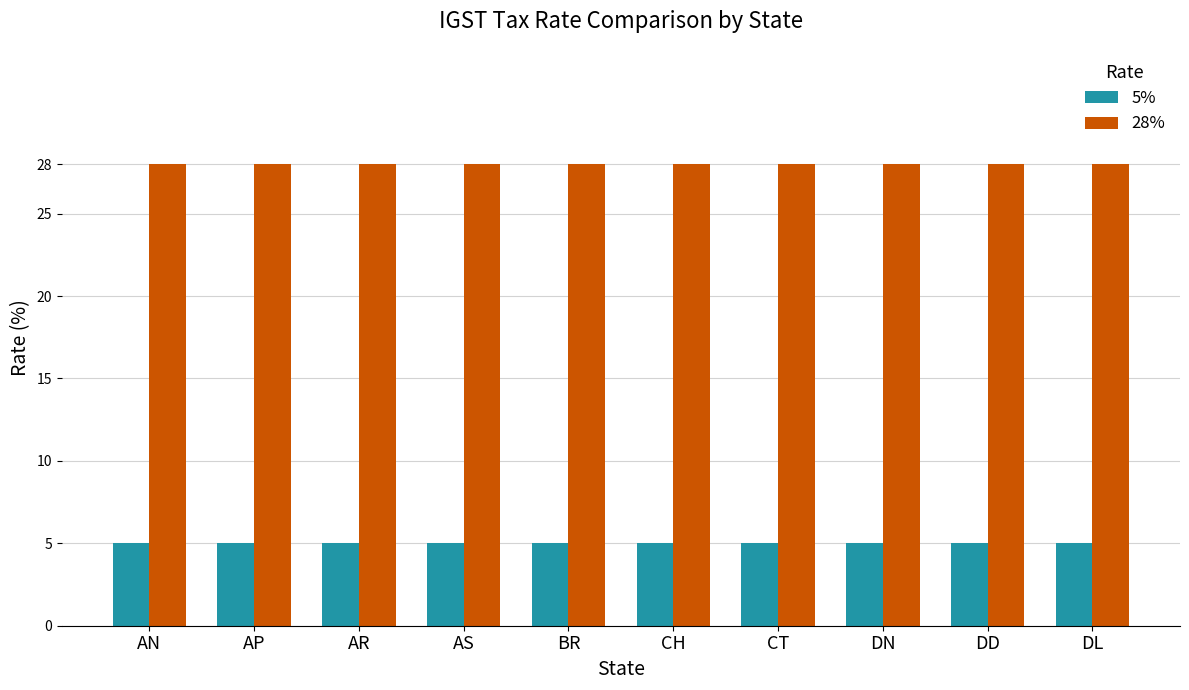

Reading right to left, extract all data points from this chart.

5%: DL=5	DD=5	DN=5	CT=5	CH=5	BR=5	AS=5	AR=5	AP=5	AN=5
28%: DL=28	DD=28	DN=28	CT=28	CH=28	BR=28	AS=28	AR=28	AP=28	AN=28